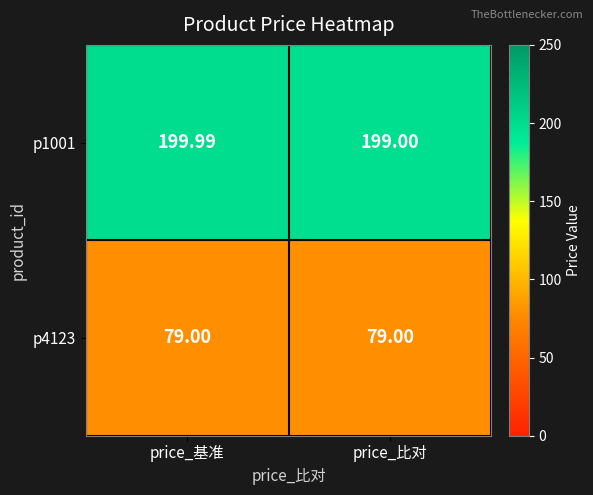

Is the value of p1001 at price_比对 greater than the value of p4123 at price_比对?

Yes